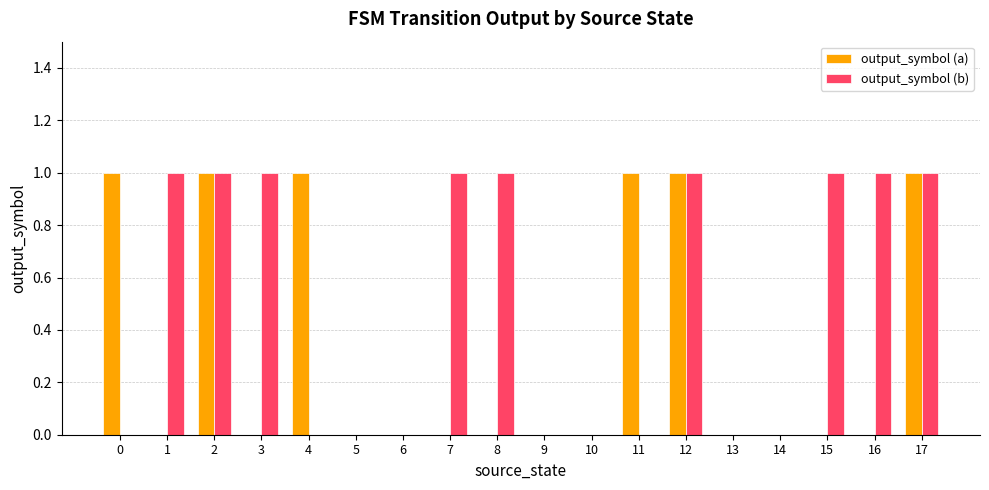

Which series has the largest total across all categories?

output_symbol (b)